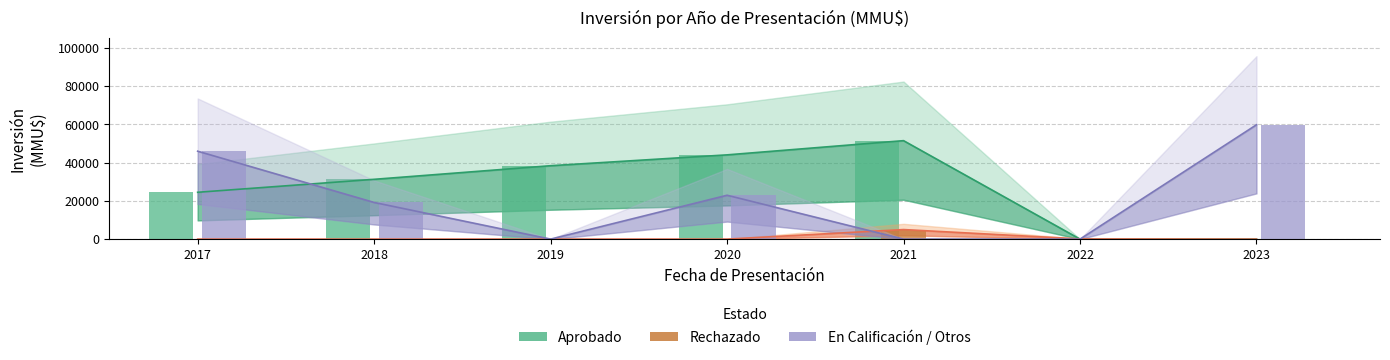

Which series changed the most between 2017 and 2018?

En Calificación / Otros